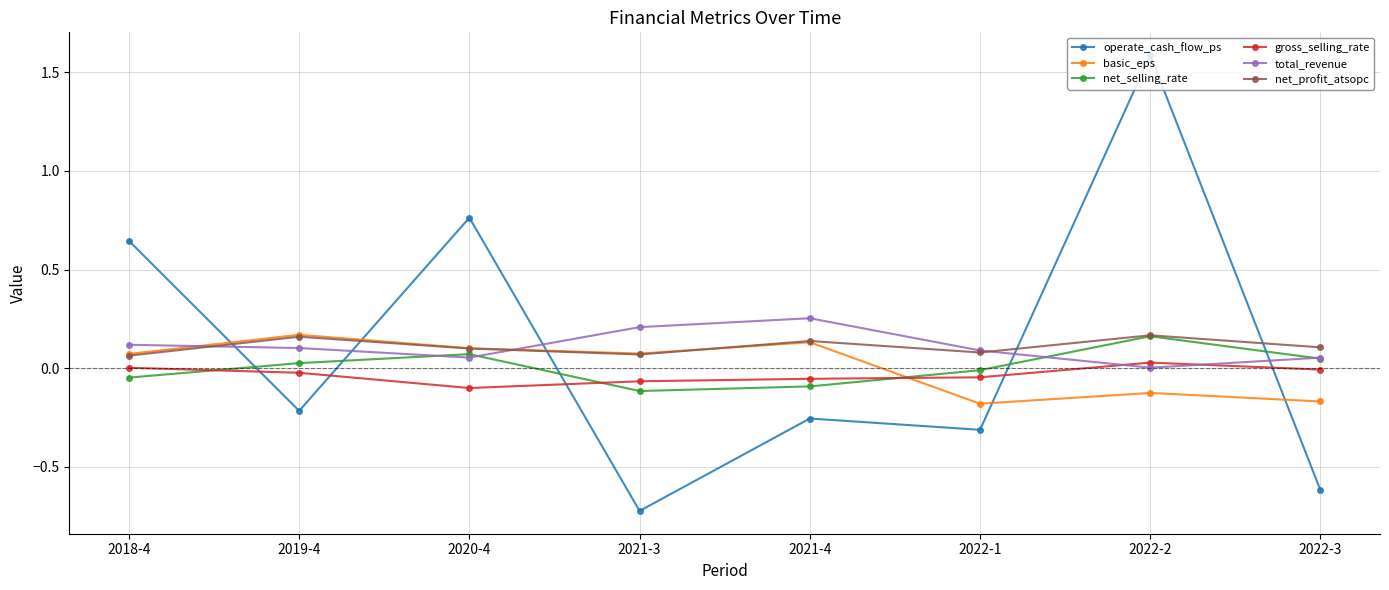

At which label does gross_selling_rate reach its minimum?

2020-4